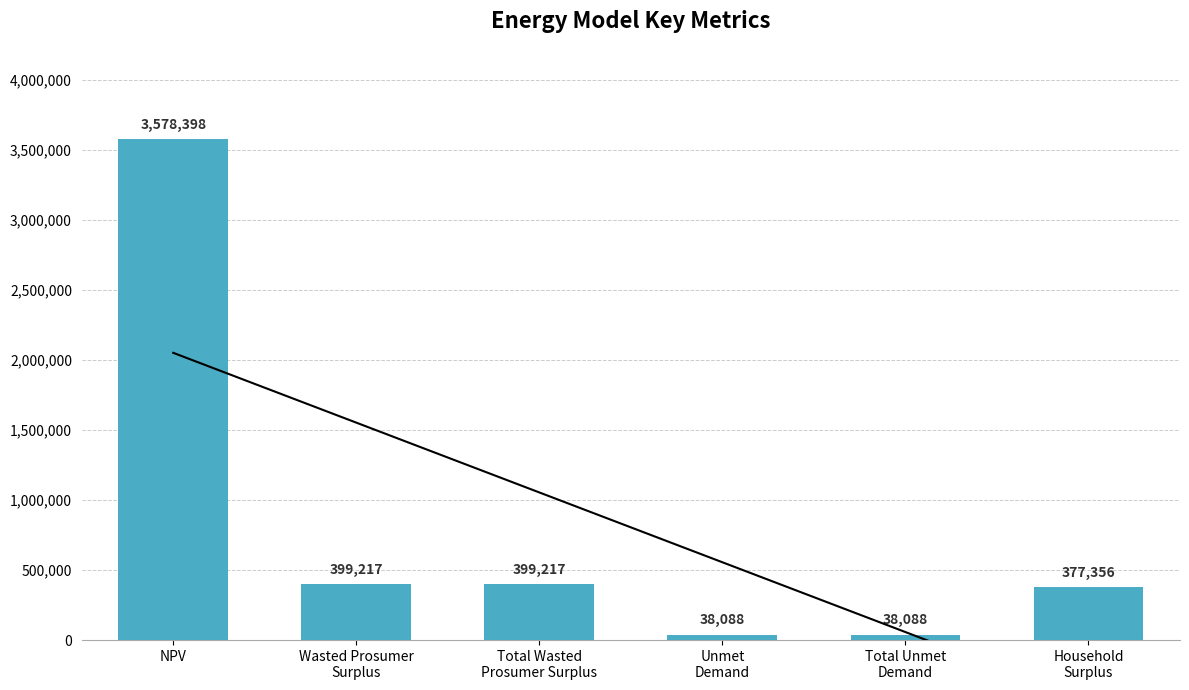

What position from the right is NPV?

6